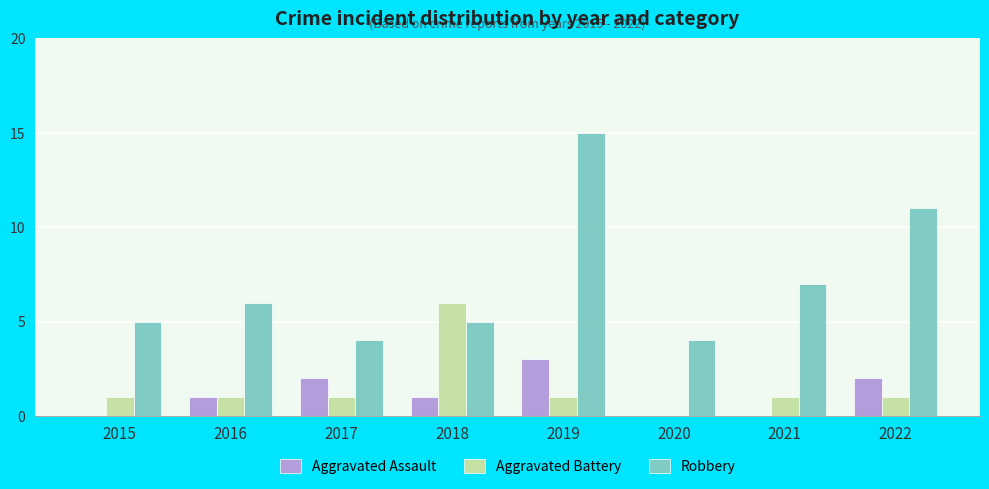

Reading left to right, extract all data points from this chart.

Aggravated Assault: 0	1	2	1	3	0	0	2
Aggravated Battery: 1	1	1	6	1	0	1	1
Robbery: 5	6	4	5	15	4	7	11